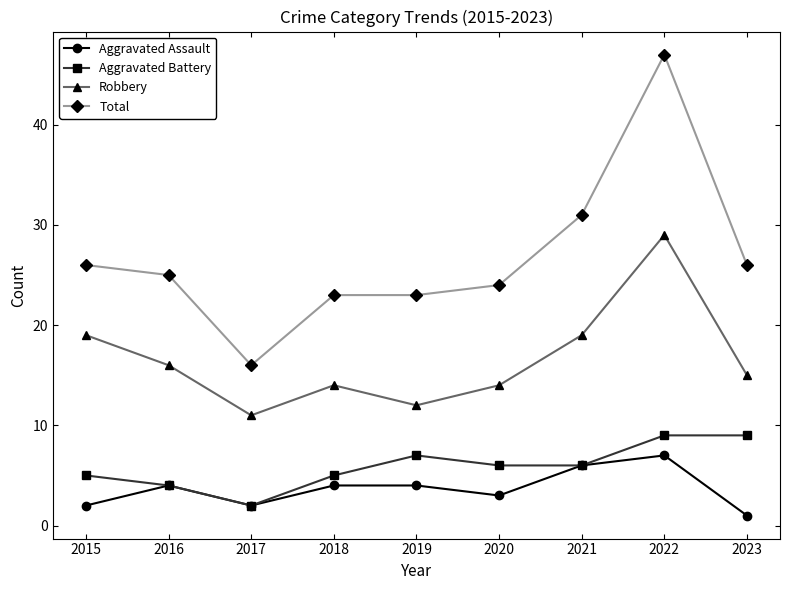

In Aggravated Assault, how many points are lower than both neighbors (excluding endpoints)?

2